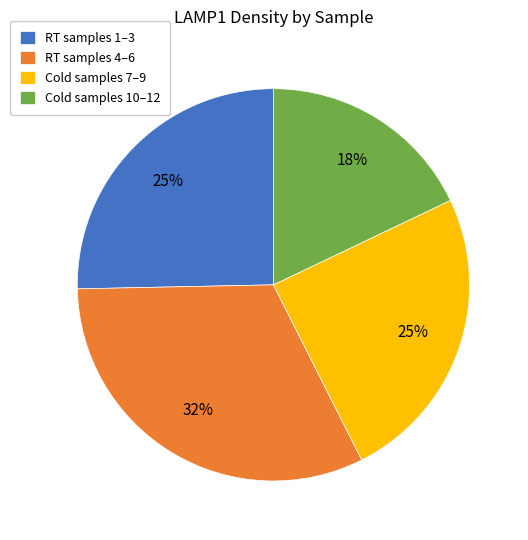

Is there any slice that represents more than half of the pie?

No